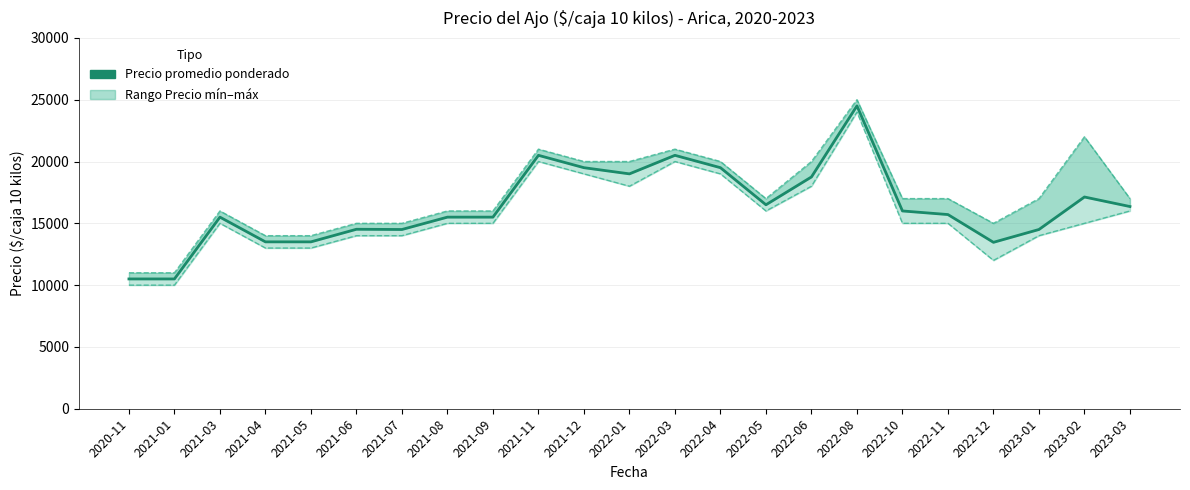

What is the label of the 7th point from the right?

2022-08